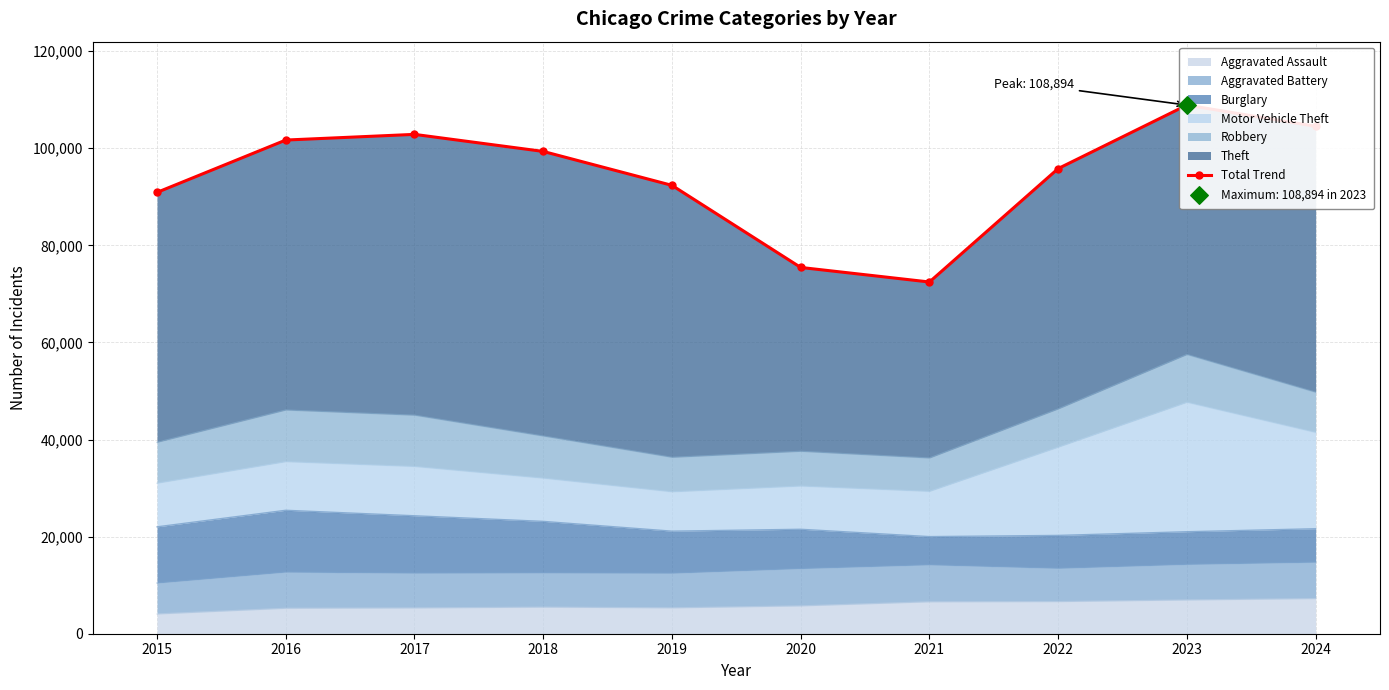

What is the change in value from 2015 to 2018?

+8440